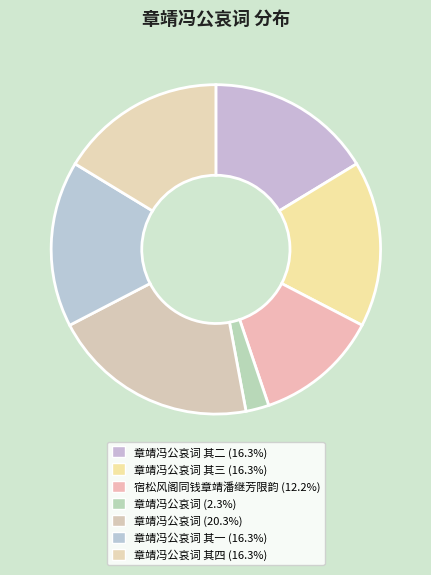

How many slices are in this pie chart?

7